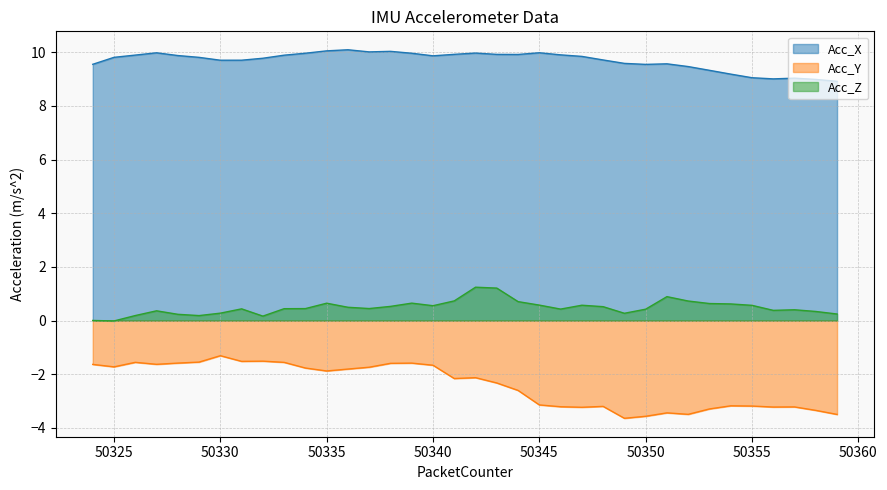

What is the value of the Acc_X point at the 2nd from the left?

9.8